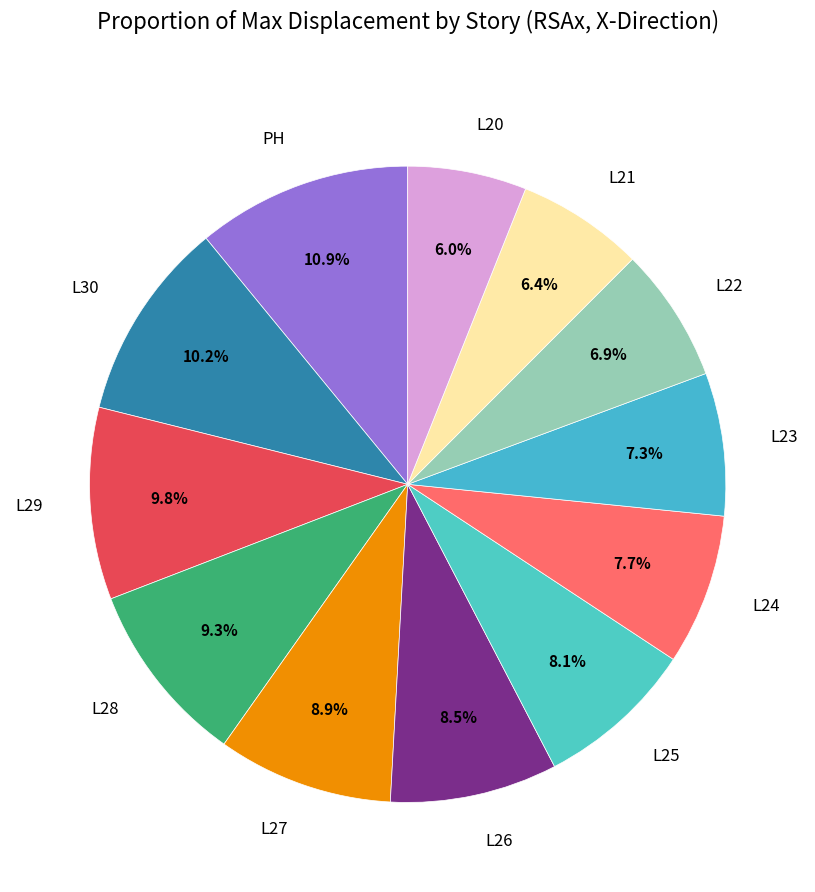

True or false: L24 accounts for 1% of the total.

False